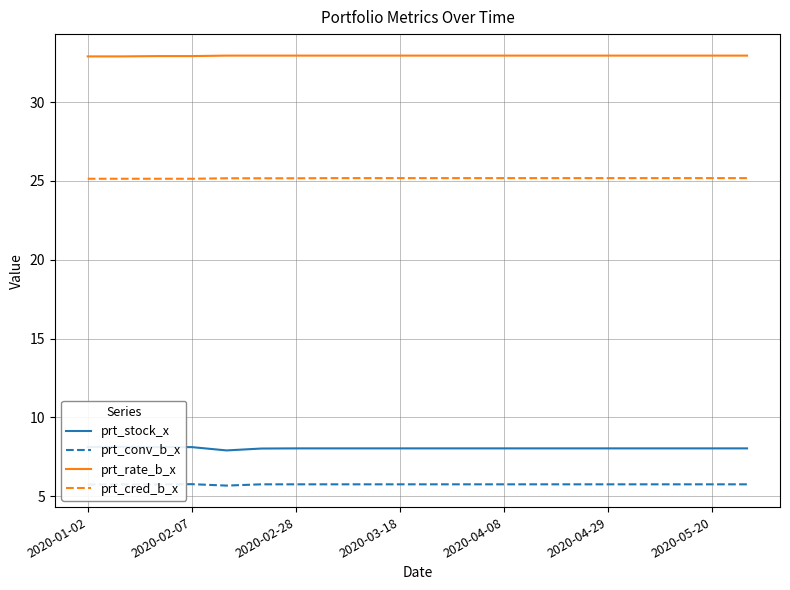

True or false: prt_conv_b_x and prt_cred_b_x intersect in this chart.

False